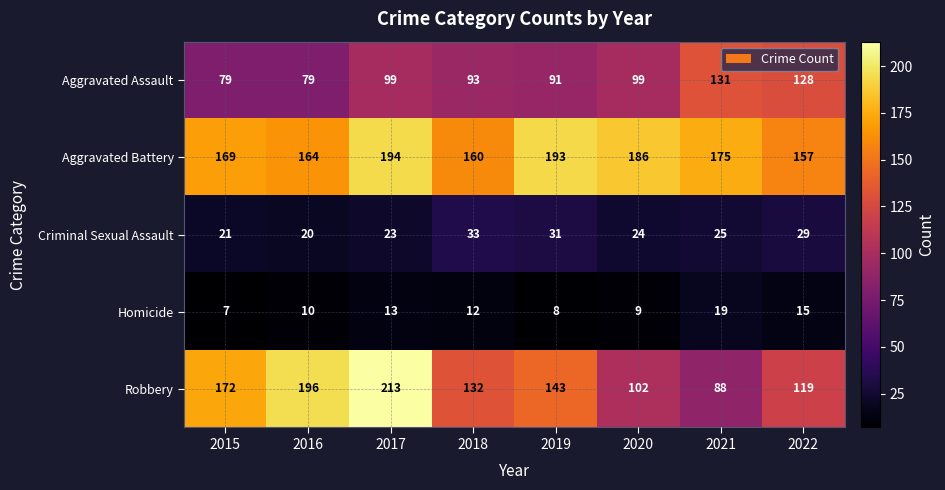

List the series in order of their peak value, highest first.

Robbery, Aggravated Battery, Aggravated Assault, Criminal Sexual Assault, Homicide